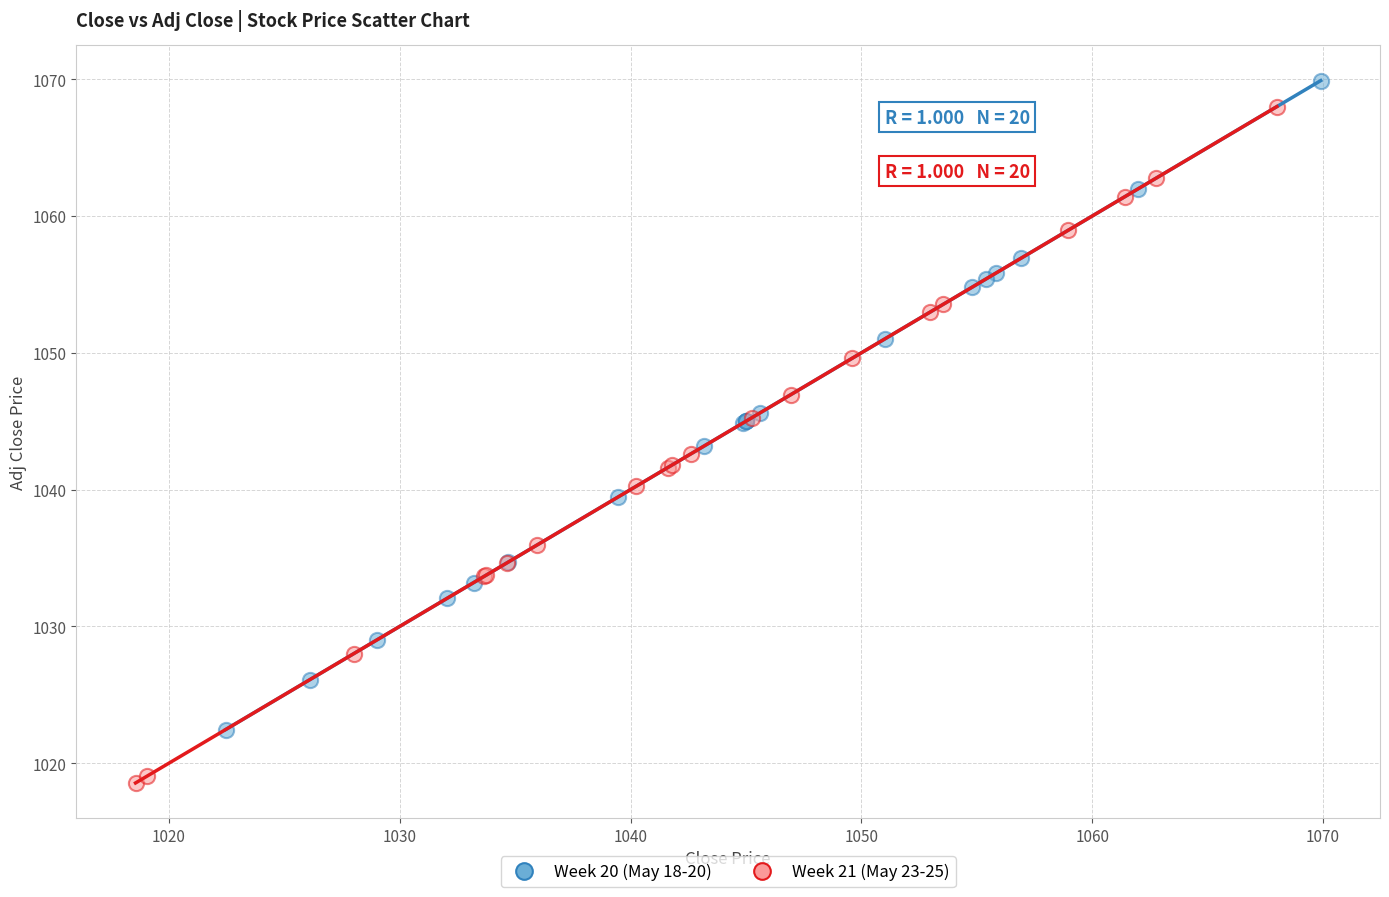

What are all the series names shown in the legend?

Week 20 (May 18-20), Week 21 (May 23-25)